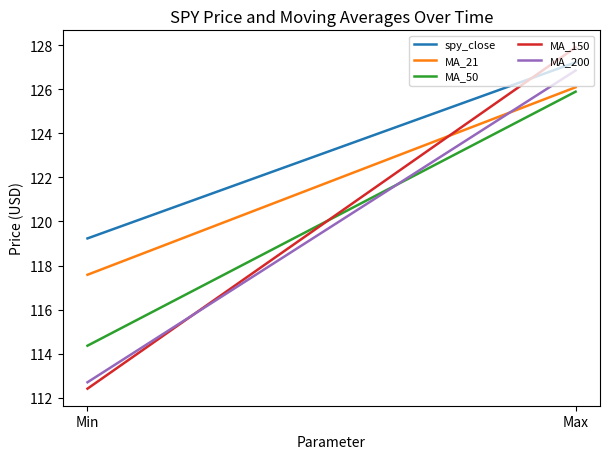

Is it true that MA_200 equals 112.7 at Min?

True